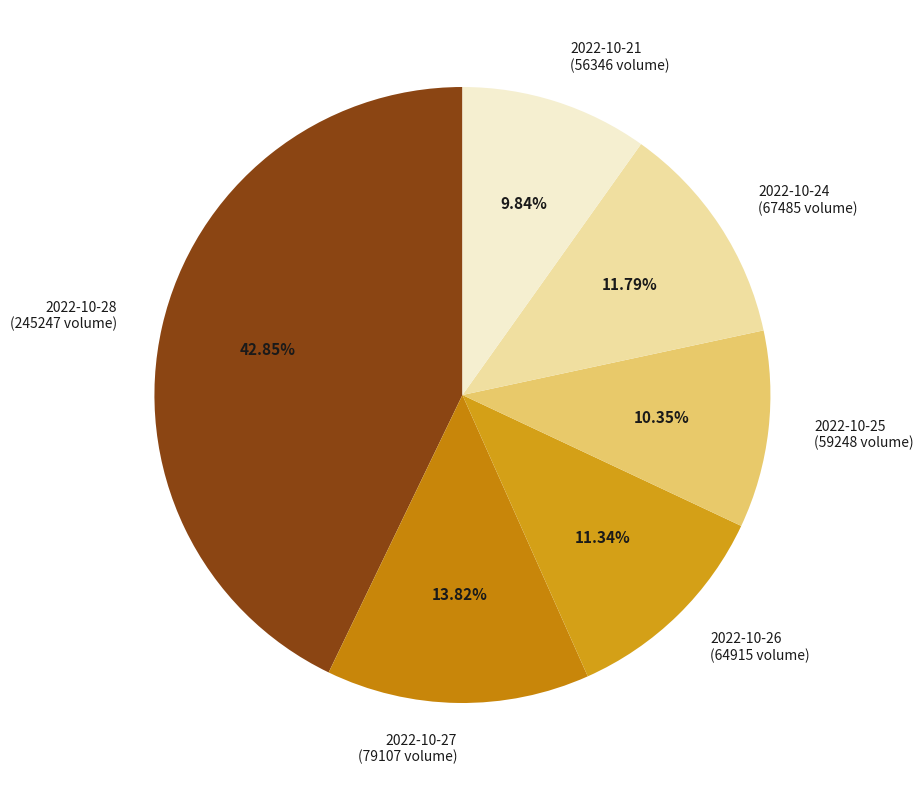

Does any single category account for the majority?

No